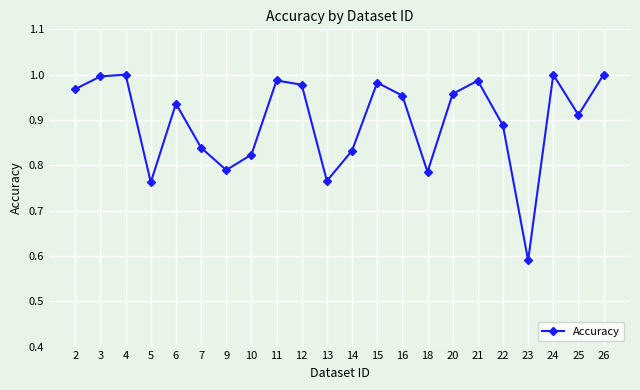

What is the difference between the maximum and minimum values?

0.4